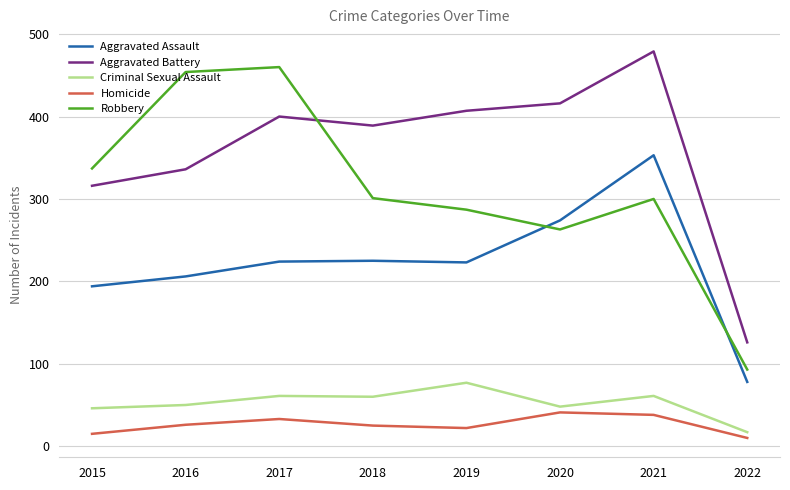

What value does the Criminal Sexual Assault series have at 2021?

61